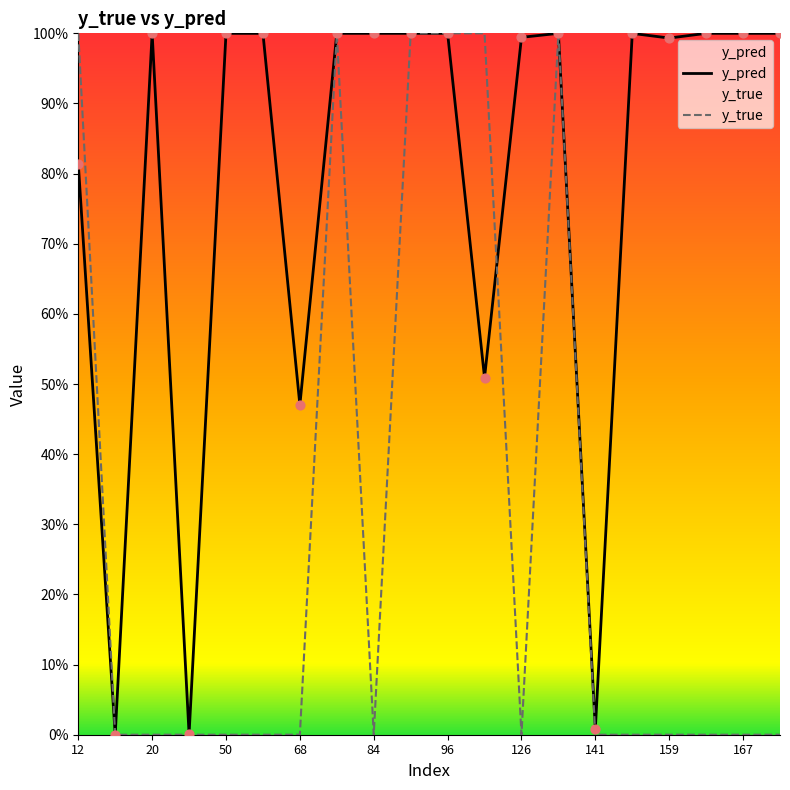

Which series has the largest Y range (max minus min)?

y_true